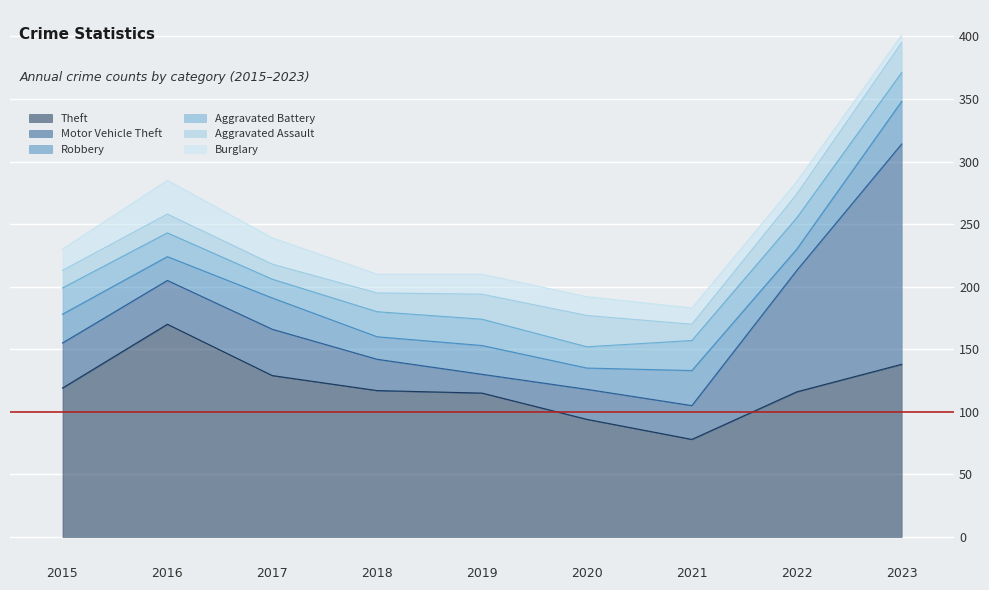

What is the value of the Robbery point at the 1st from the left?

23